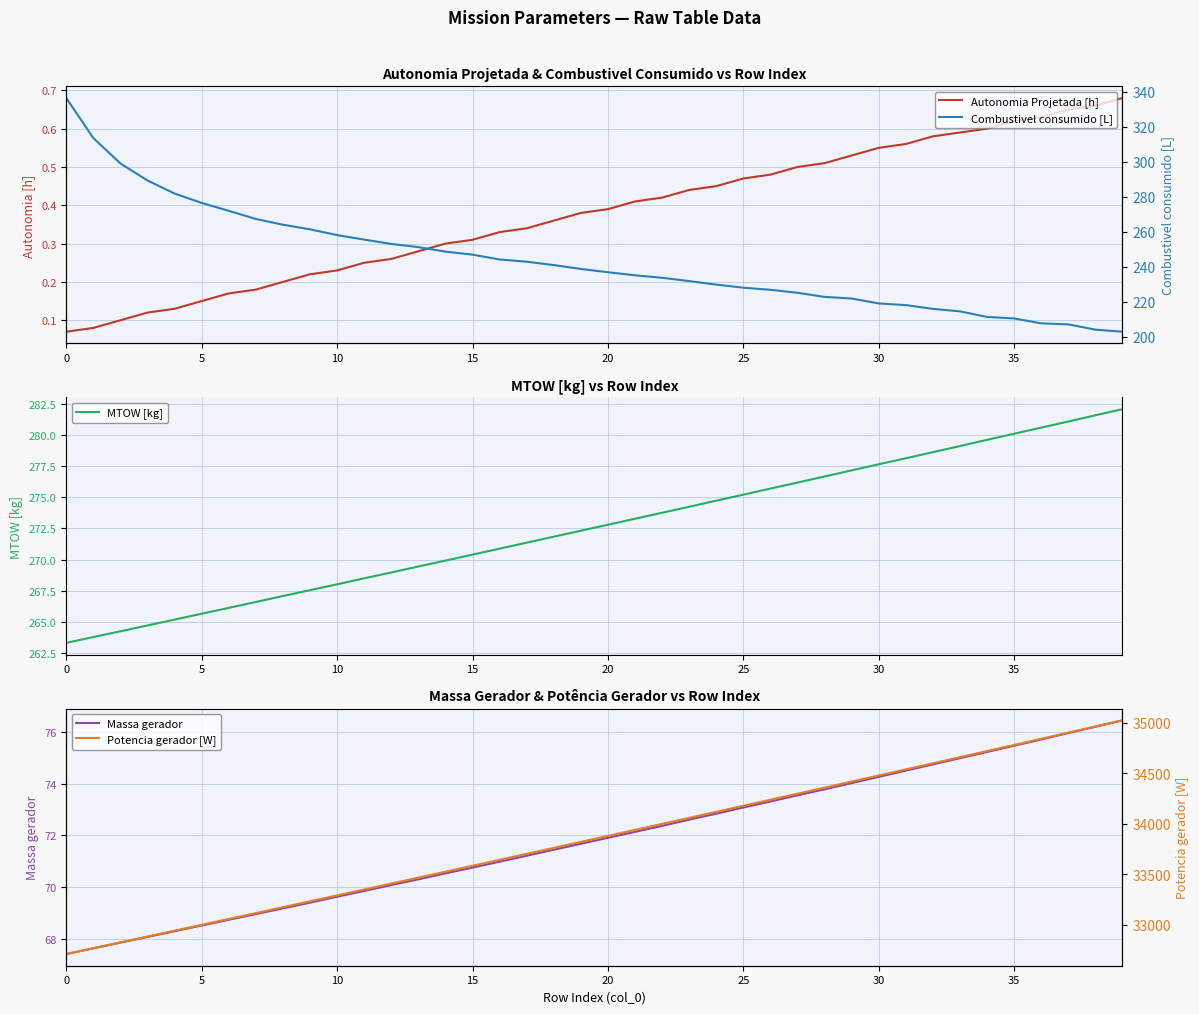

How many values in the Combustivel consumido [L] series exceed 238?

20